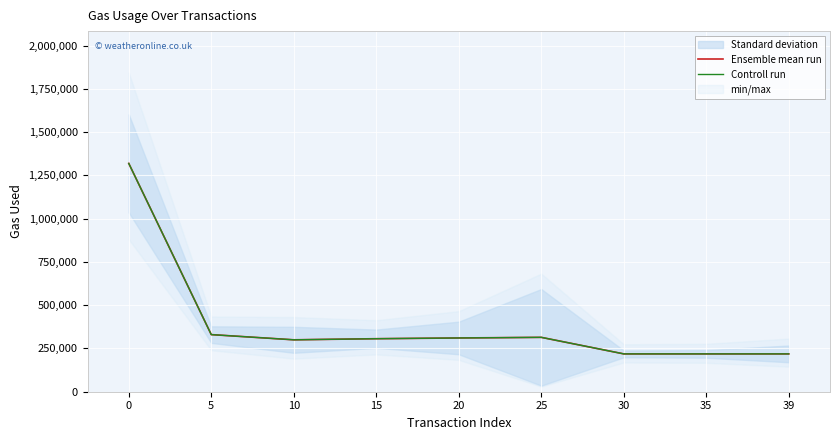

What is the total value across all series at 15?

612790